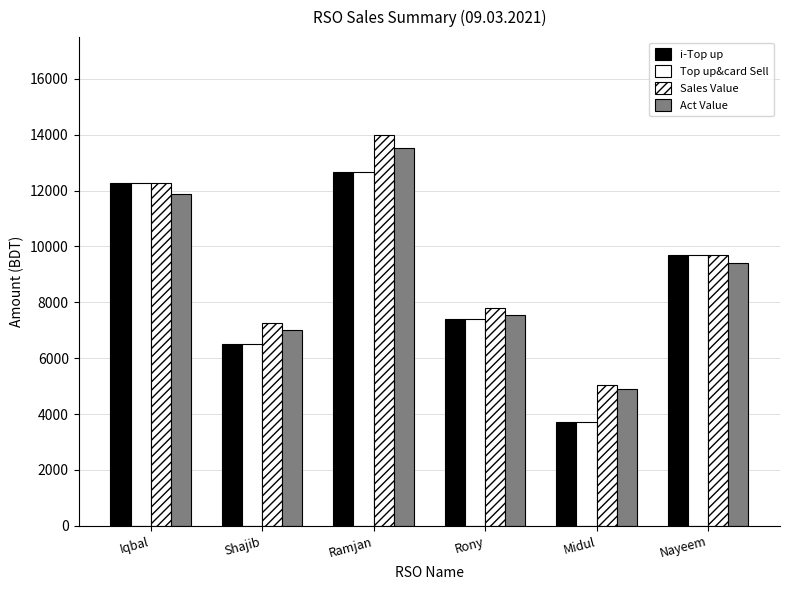

How many bars are there in total?

24